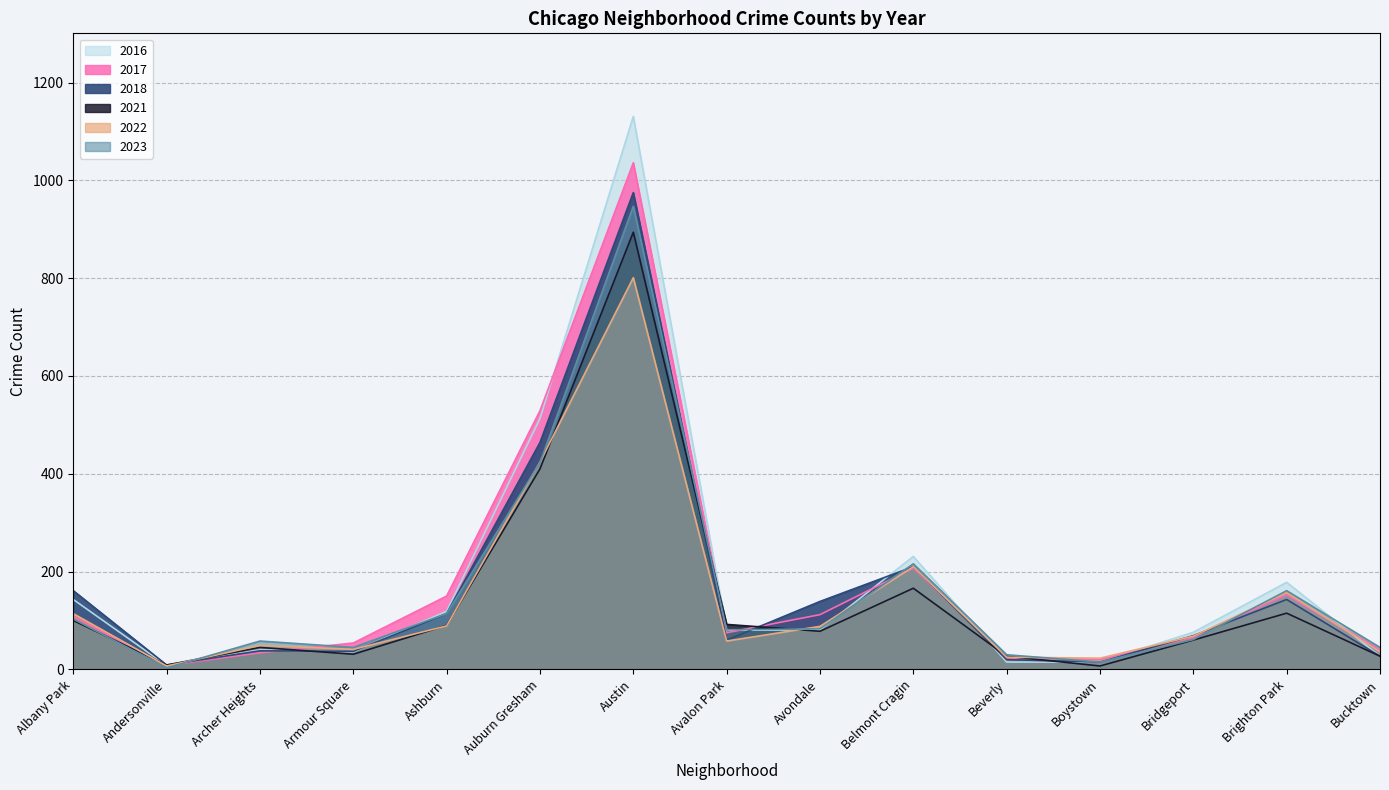

What is the sum of the 2016 values at Ashburn and Andersonville?

127